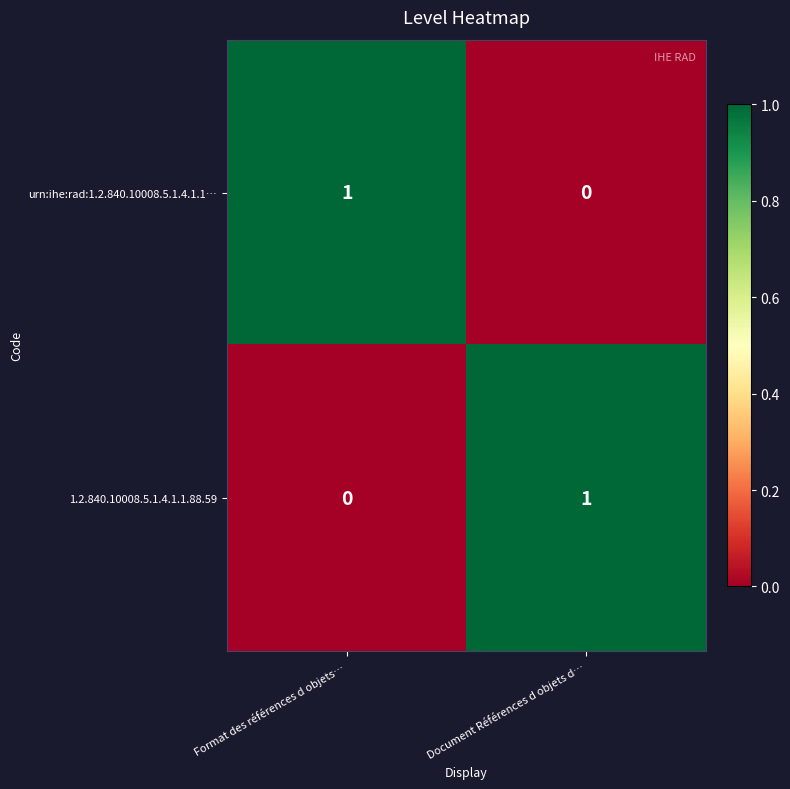

True or false: 1.2.840.10008.5.1.4.1.1.88.59 has a value of 1 at Format des références d objets….

False